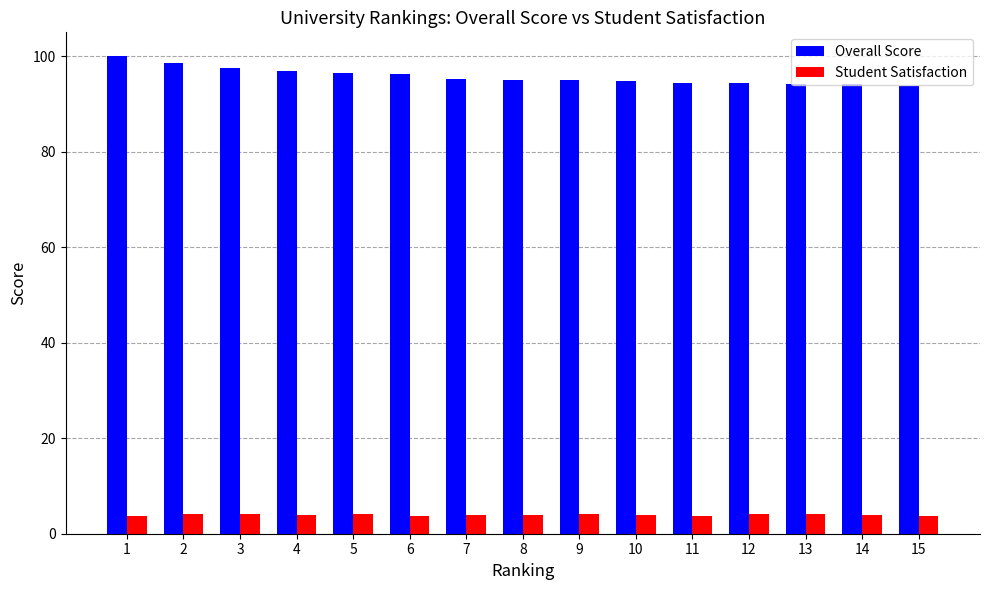

Is the value of Student Satisfaction at 8 greater than the value of Overall Score at 4?

No